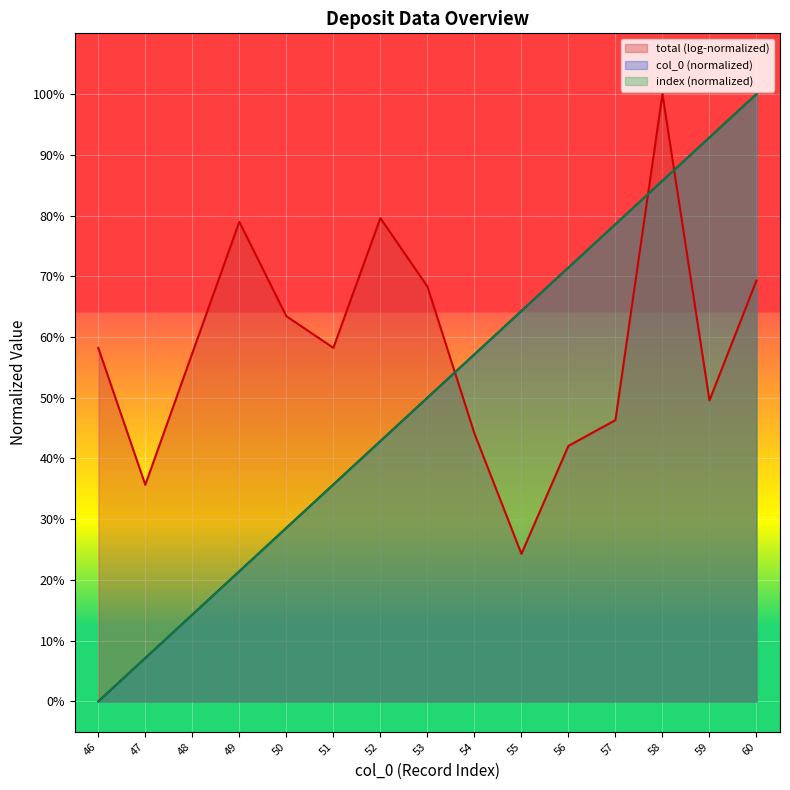

Does the chart display data point markers on the line(s)?

No